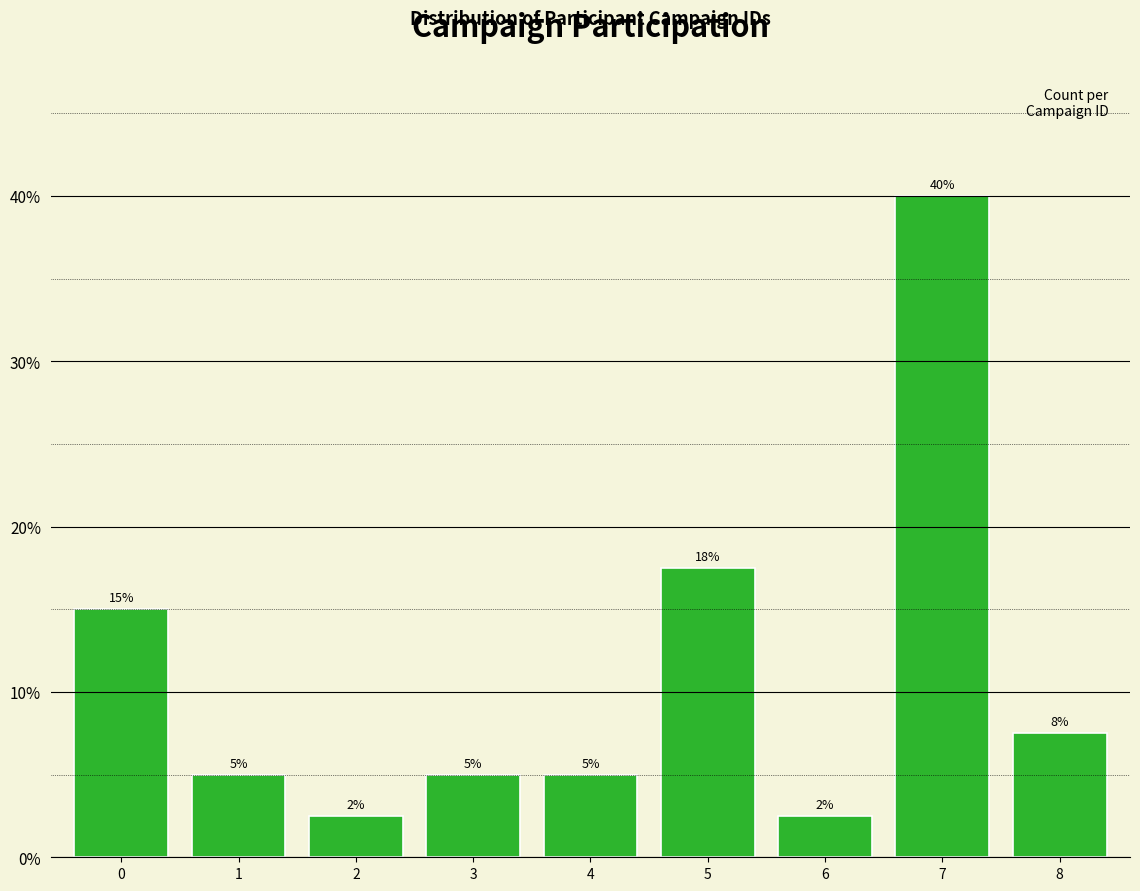

Over which range of the x-axis is the bar tallest?

6.5 to 7.5